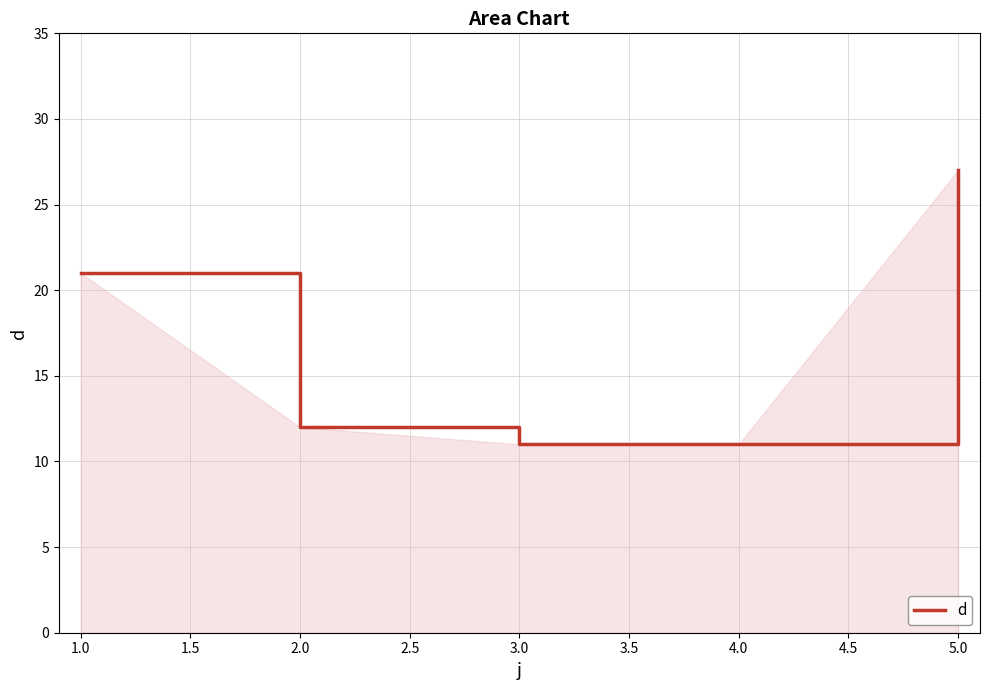

What position from the left is 1.0?

1